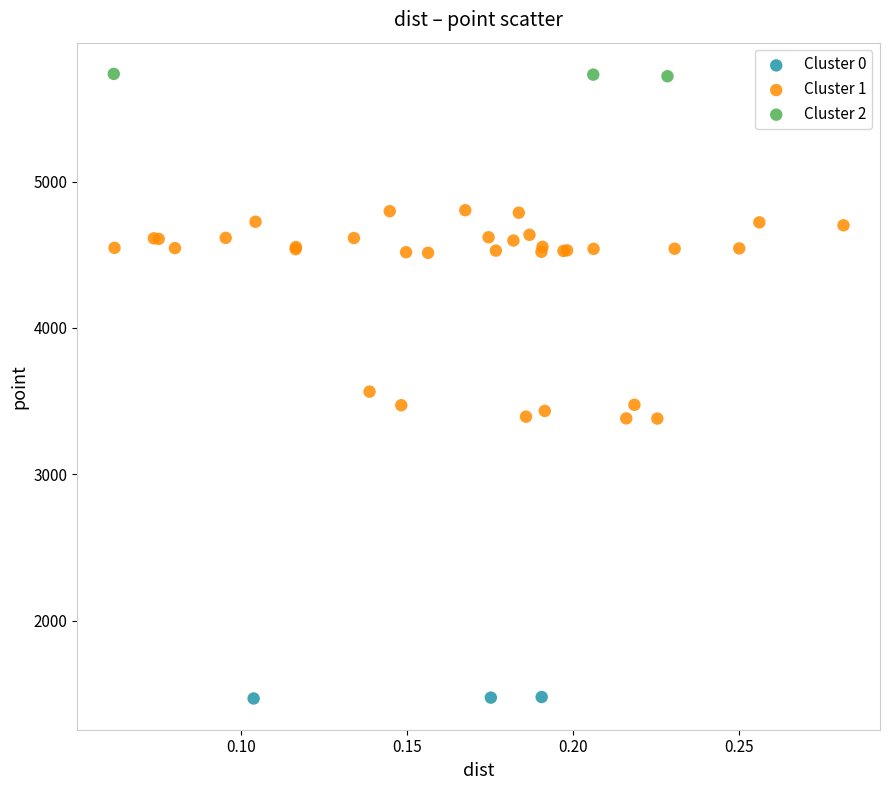

Which series has the largest Y range (max minus min)?

Cluster 1